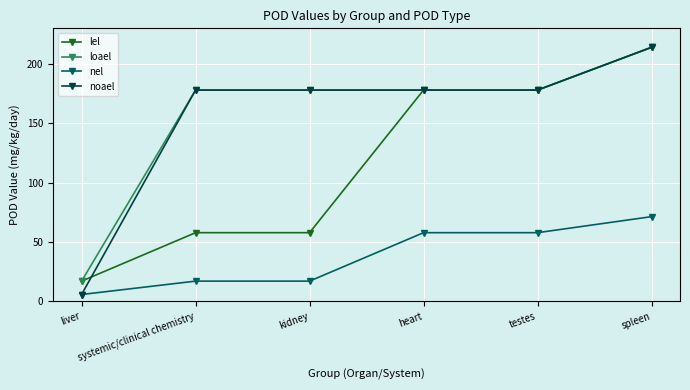

Read the lel value at kidney.

57.9